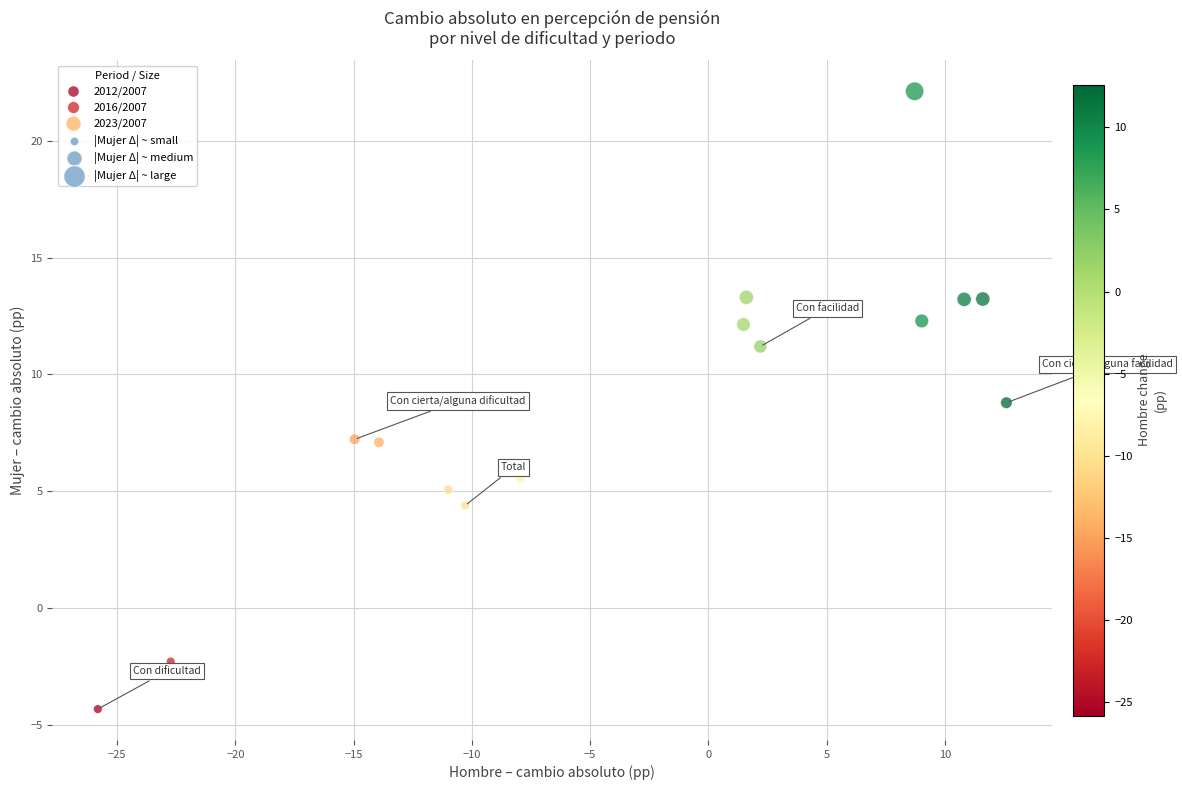

Which series reaches the minimum Y coordinate?

2012/2007